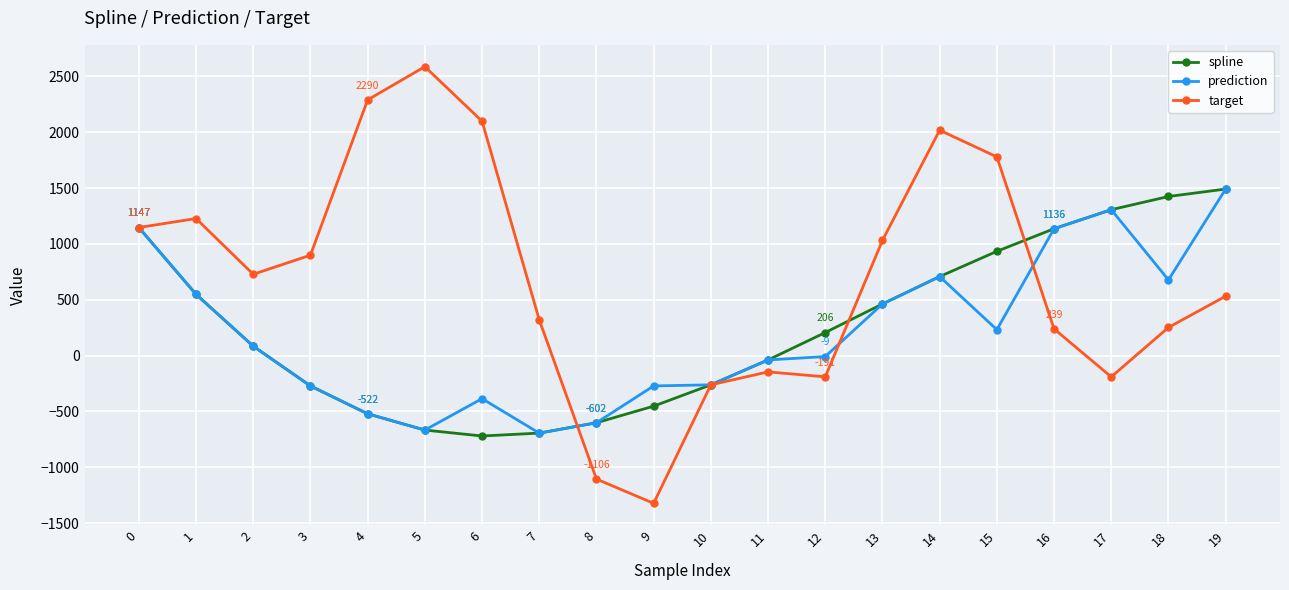

What is the maximum value shown in the chart?

2587.6